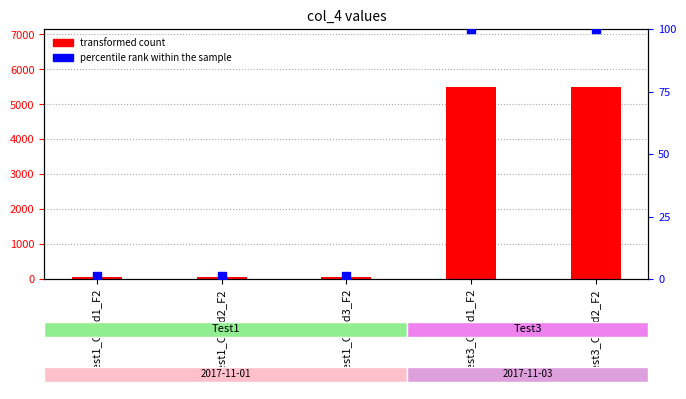

At which category is the sum across all series the highest?

Test3_Child1_F2